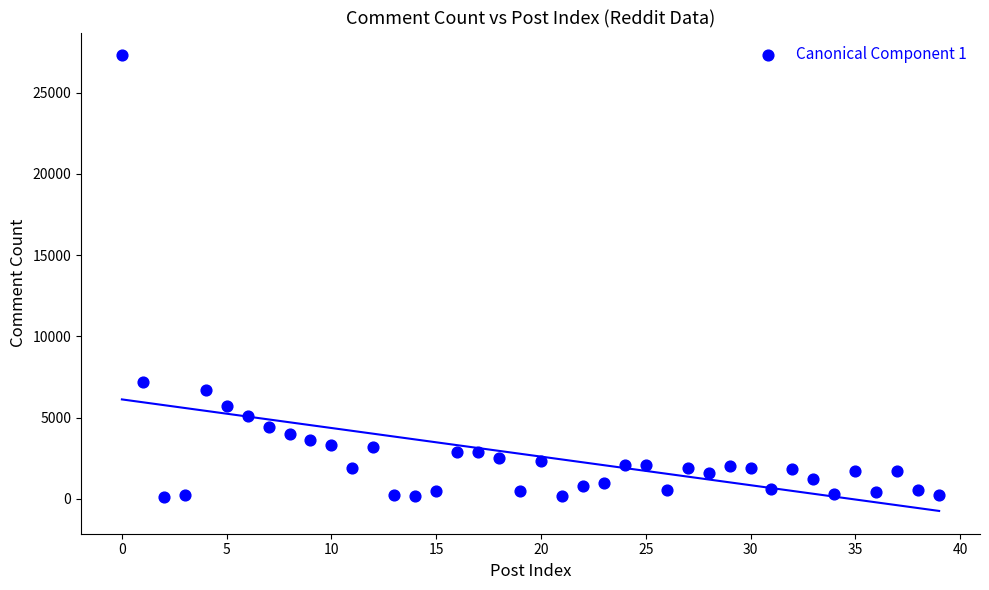

What is the range of Y values (max minus min)?

27191